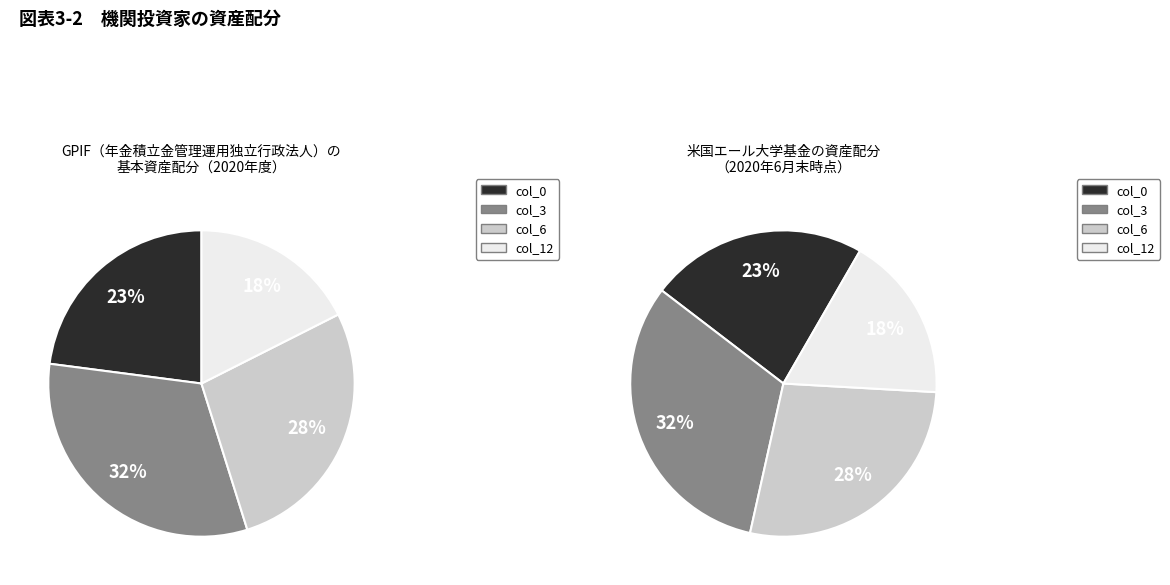

Do 21 and 9 together represent more than half of the pie?

No